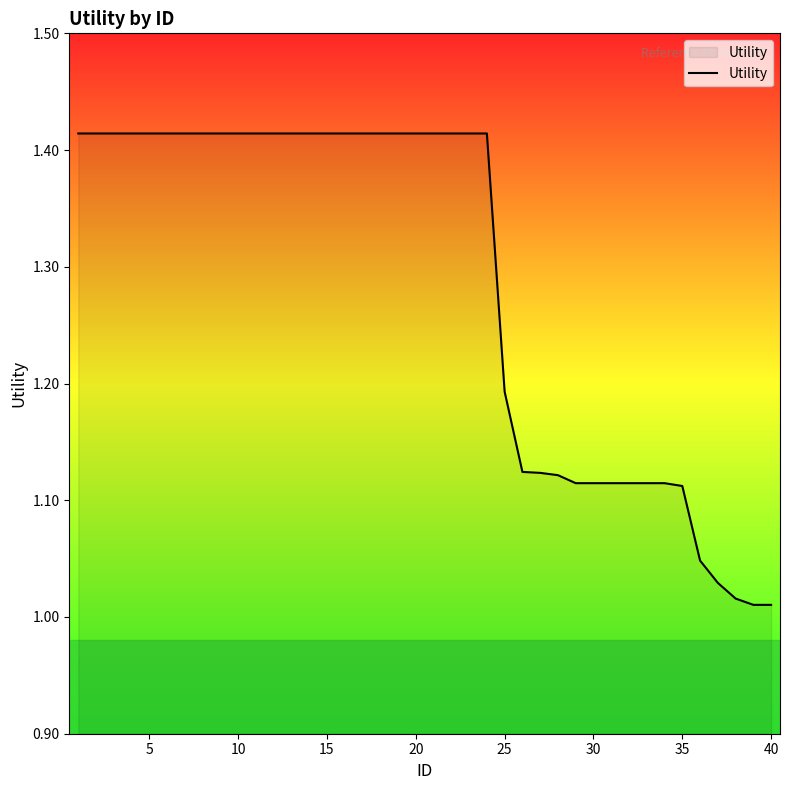

What is the difference between the maximum and minimum values?

0.4